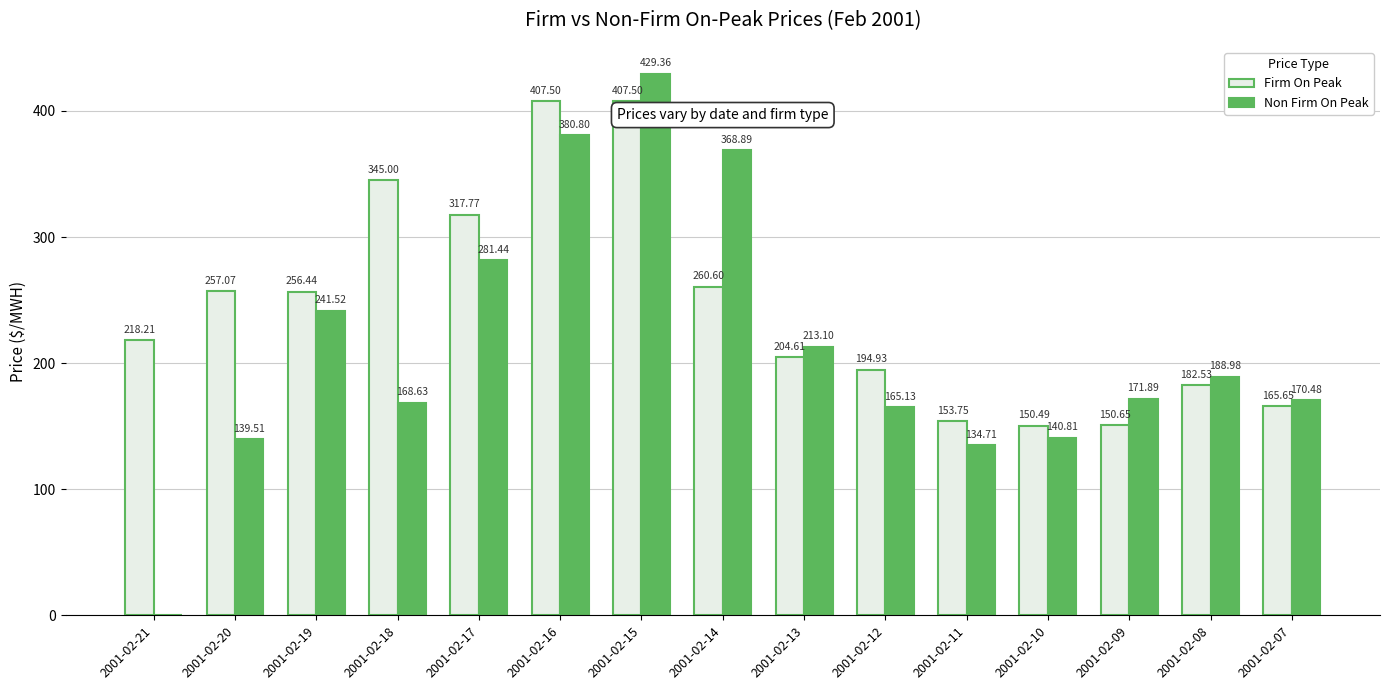

Read the Firm On Peak value at 2001-02-07.

165.7